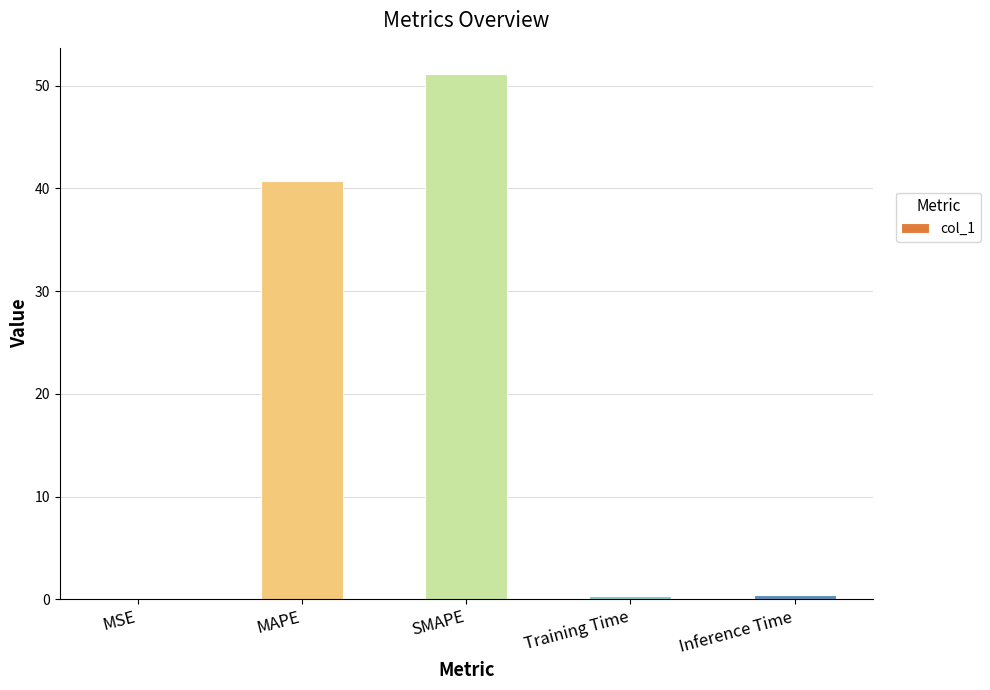

Where is the data nearest to the value 25?

MAPE